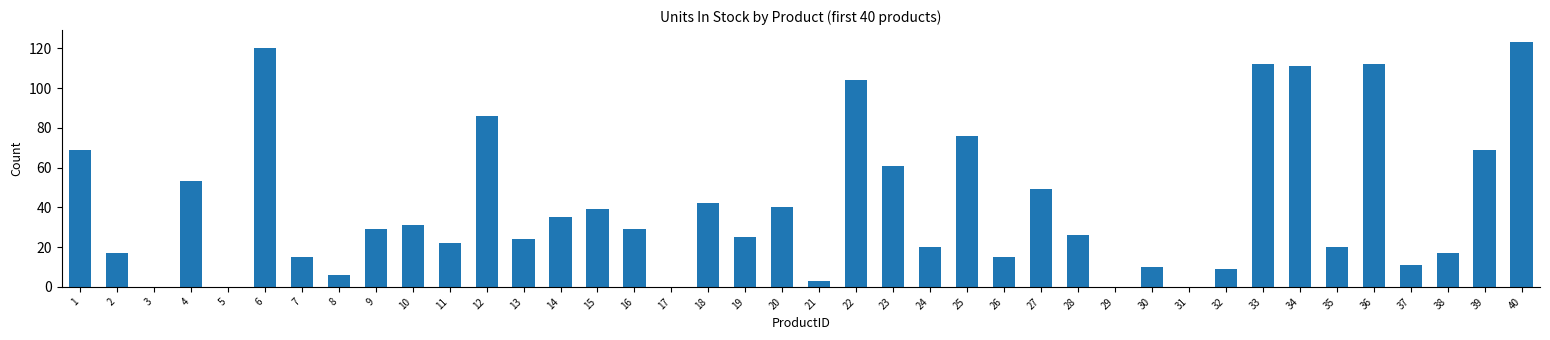

What is the change in value from 14 to 34?

+76